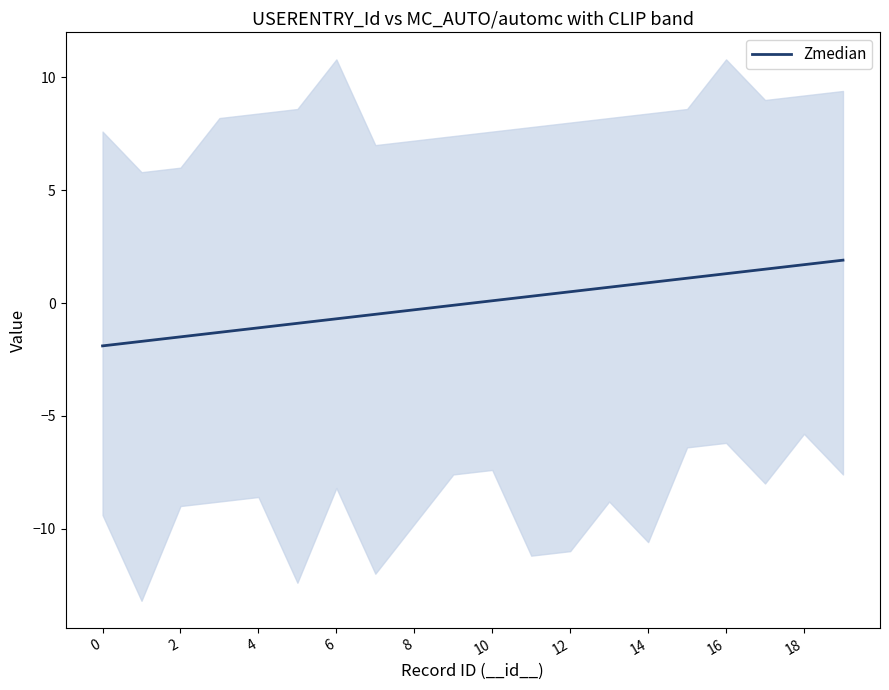

How many lines are shown in the chart?

1